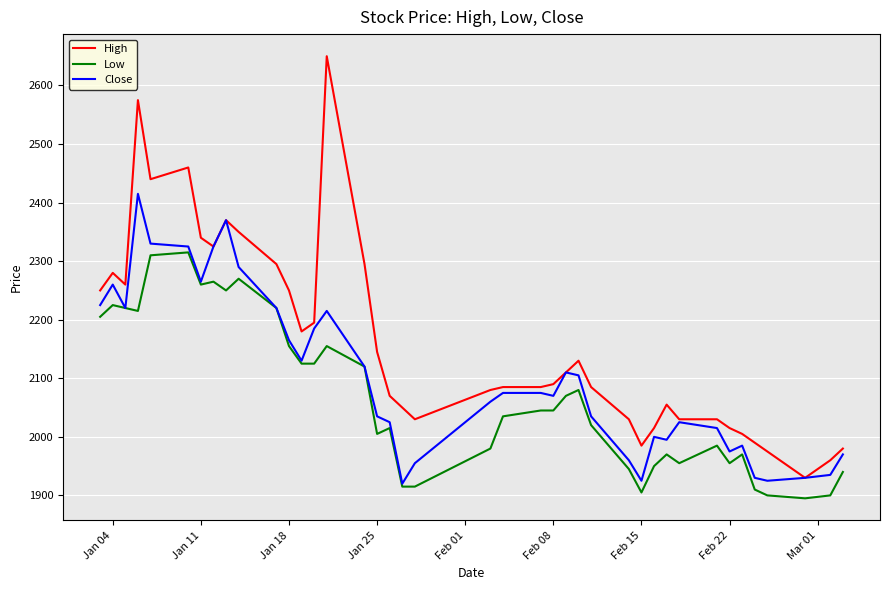

Rank the series by their average value, from highest to lowest.

High, Close, Low